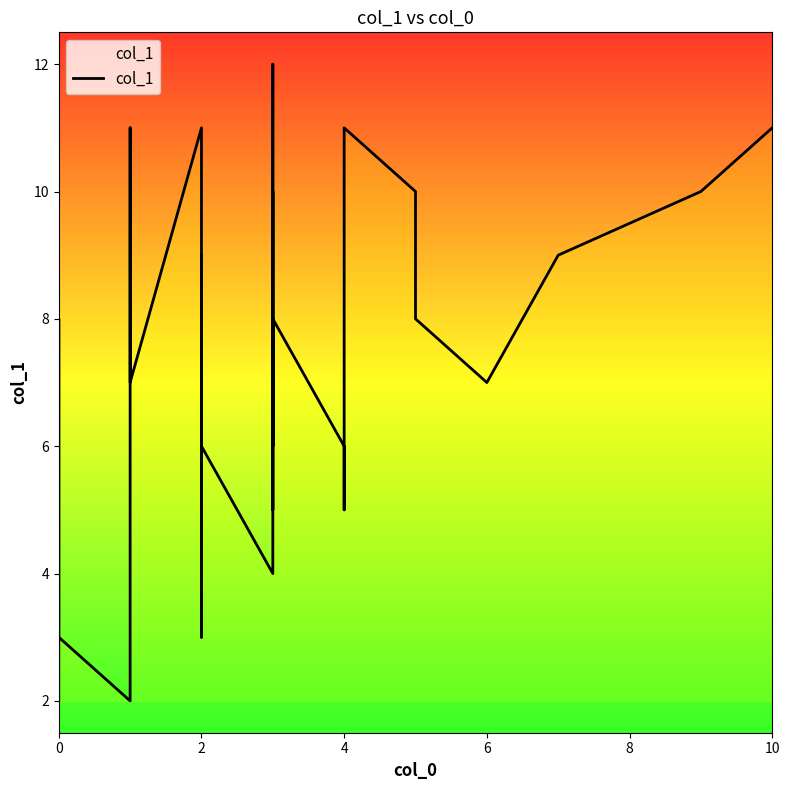

What is the average value?

7